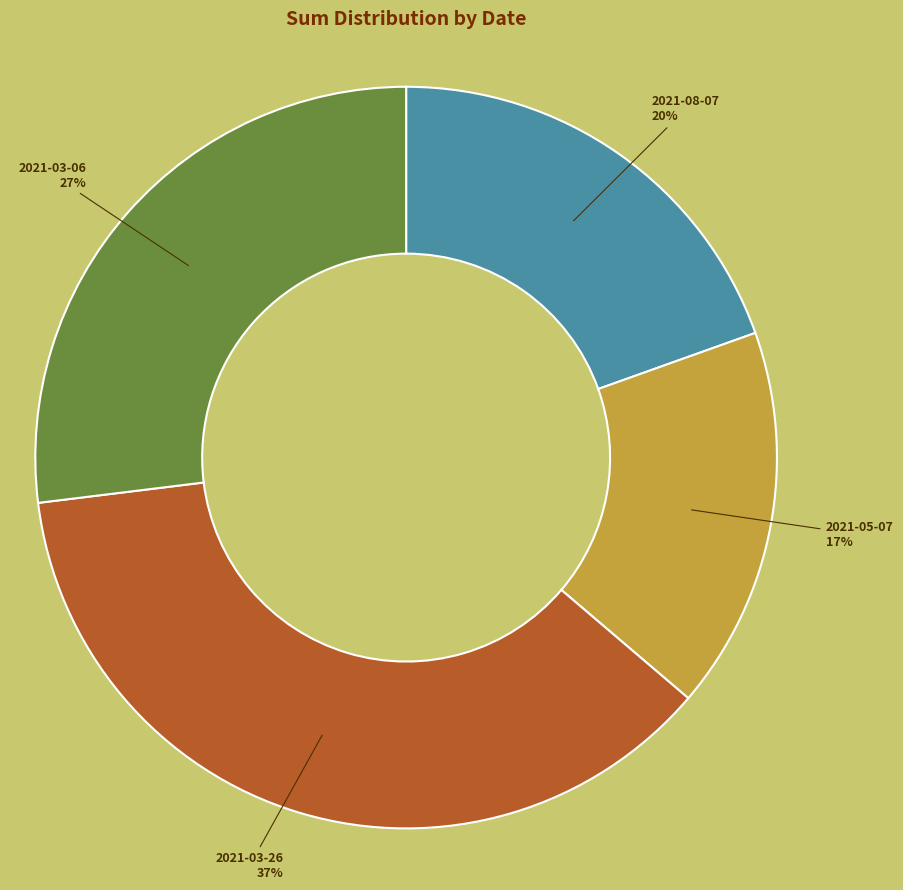

To the nearest percent, what percentage of the pie is 2021-08-07?

20%